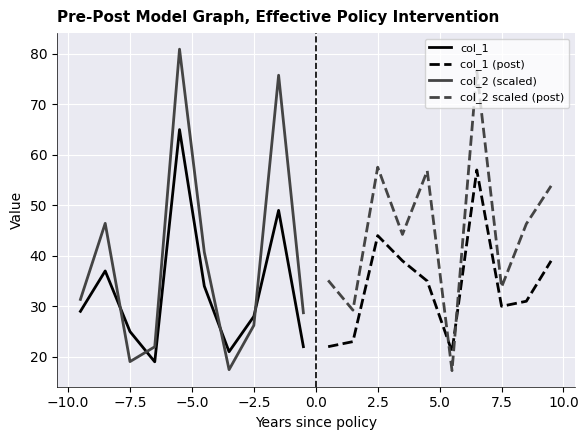

In col_1, how many points are lower than both neighbors (excluding endpoints)?

2